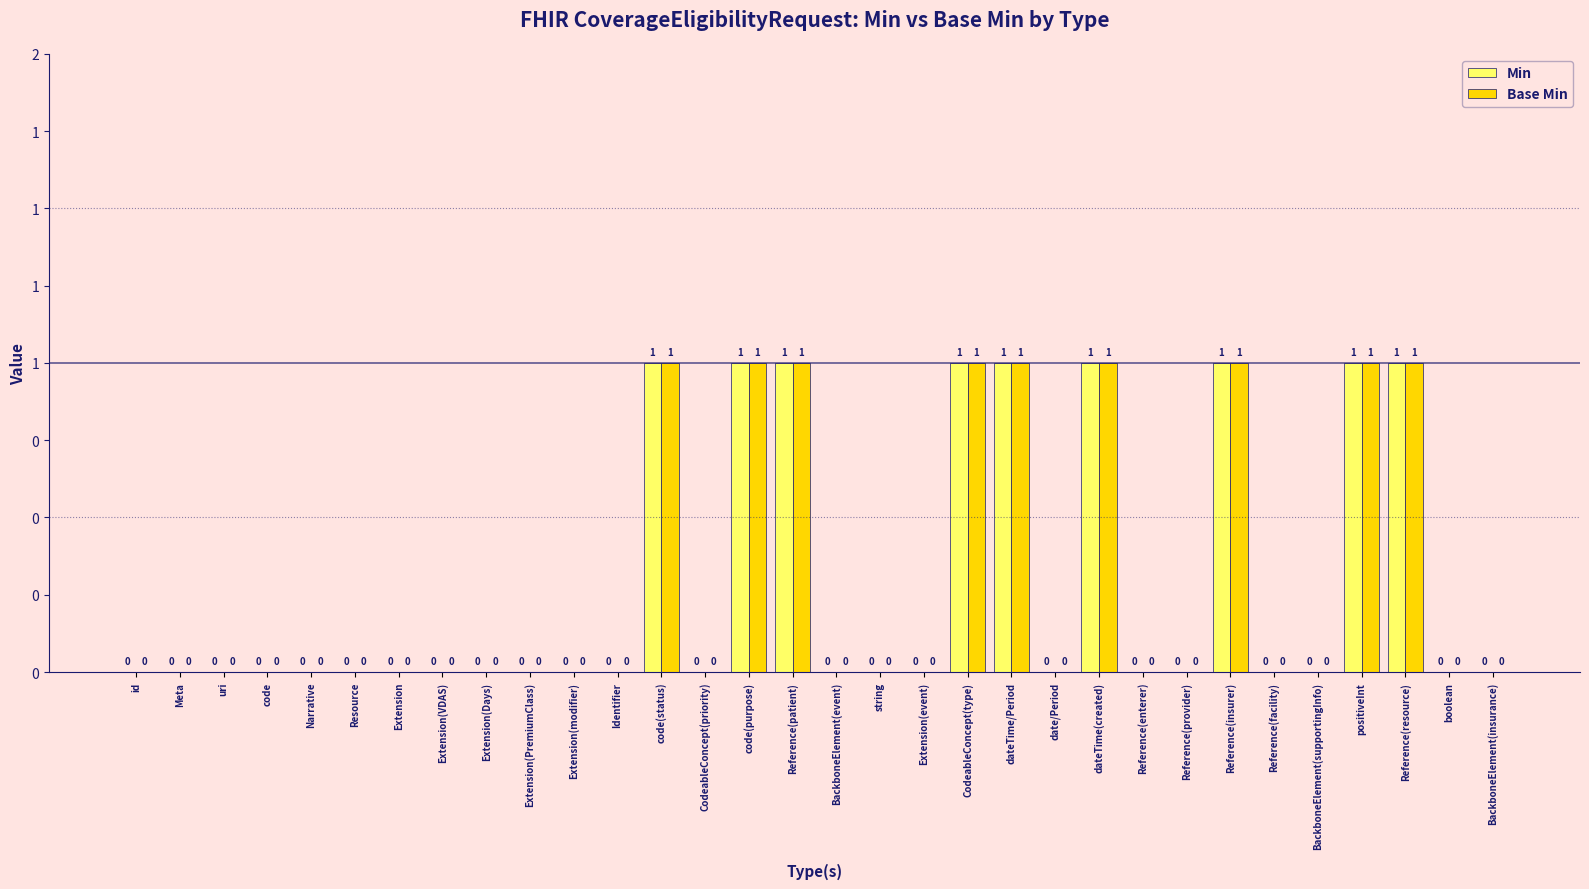

Between Extension(PremiumClass) and boolean, which series saw the biggest shift?

Min